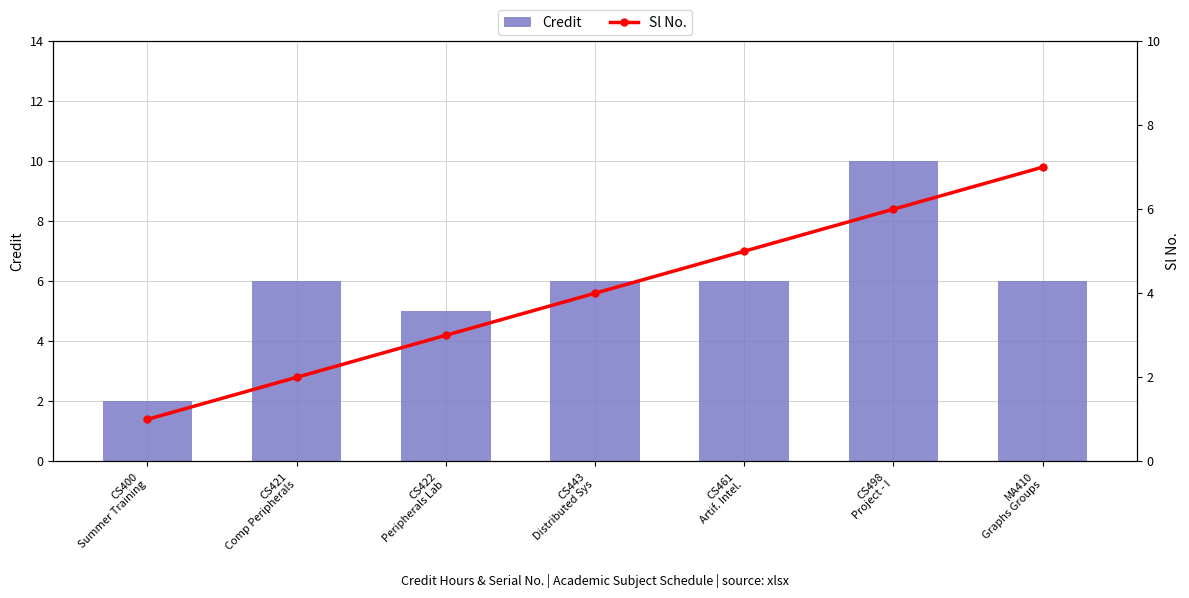

What is the average value of the Sl No. series?

4